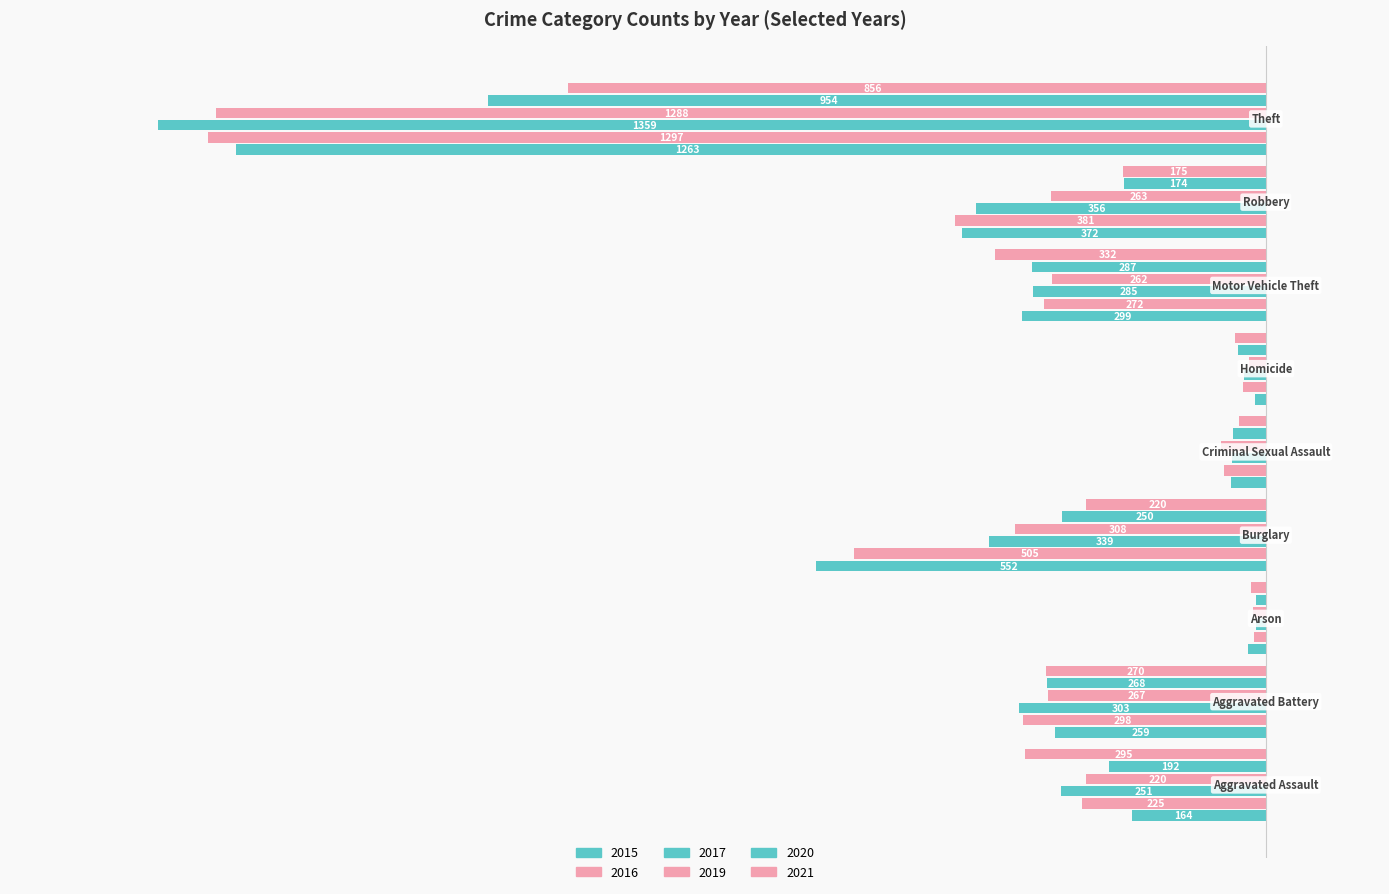

What position from the right is Theft?

1